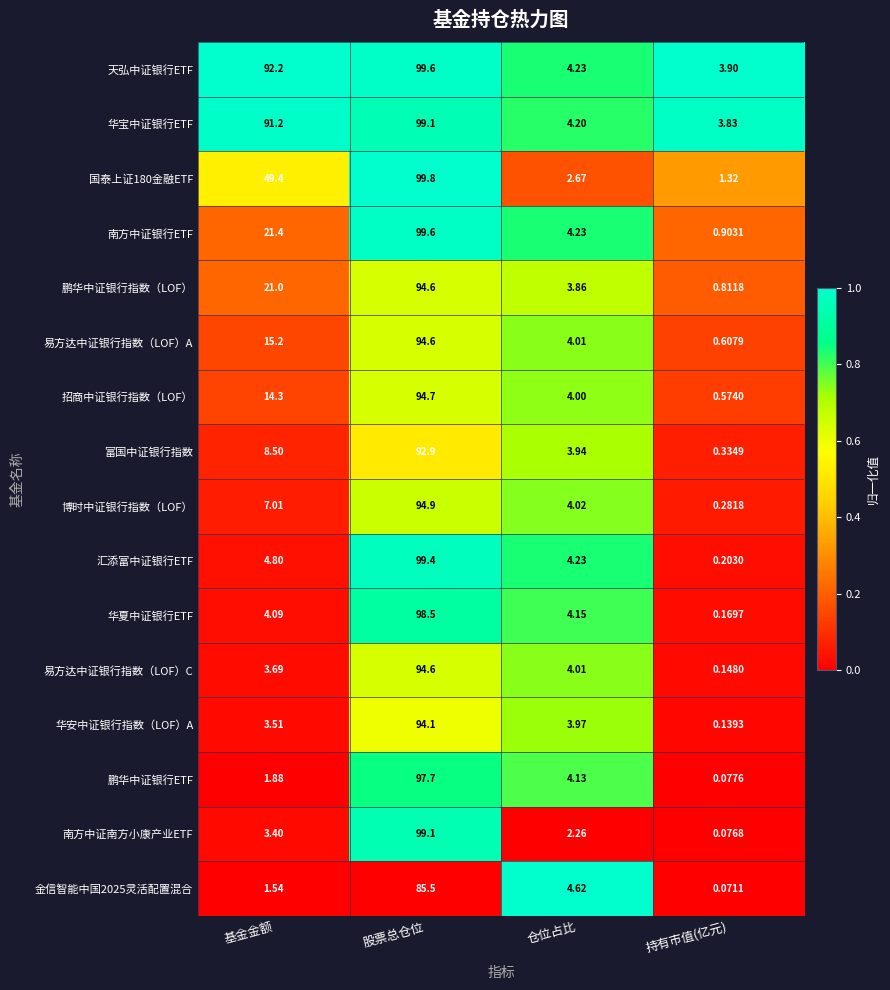

Where does the 华安中证银行指数（LOF）A series first go above 3?

基金金额